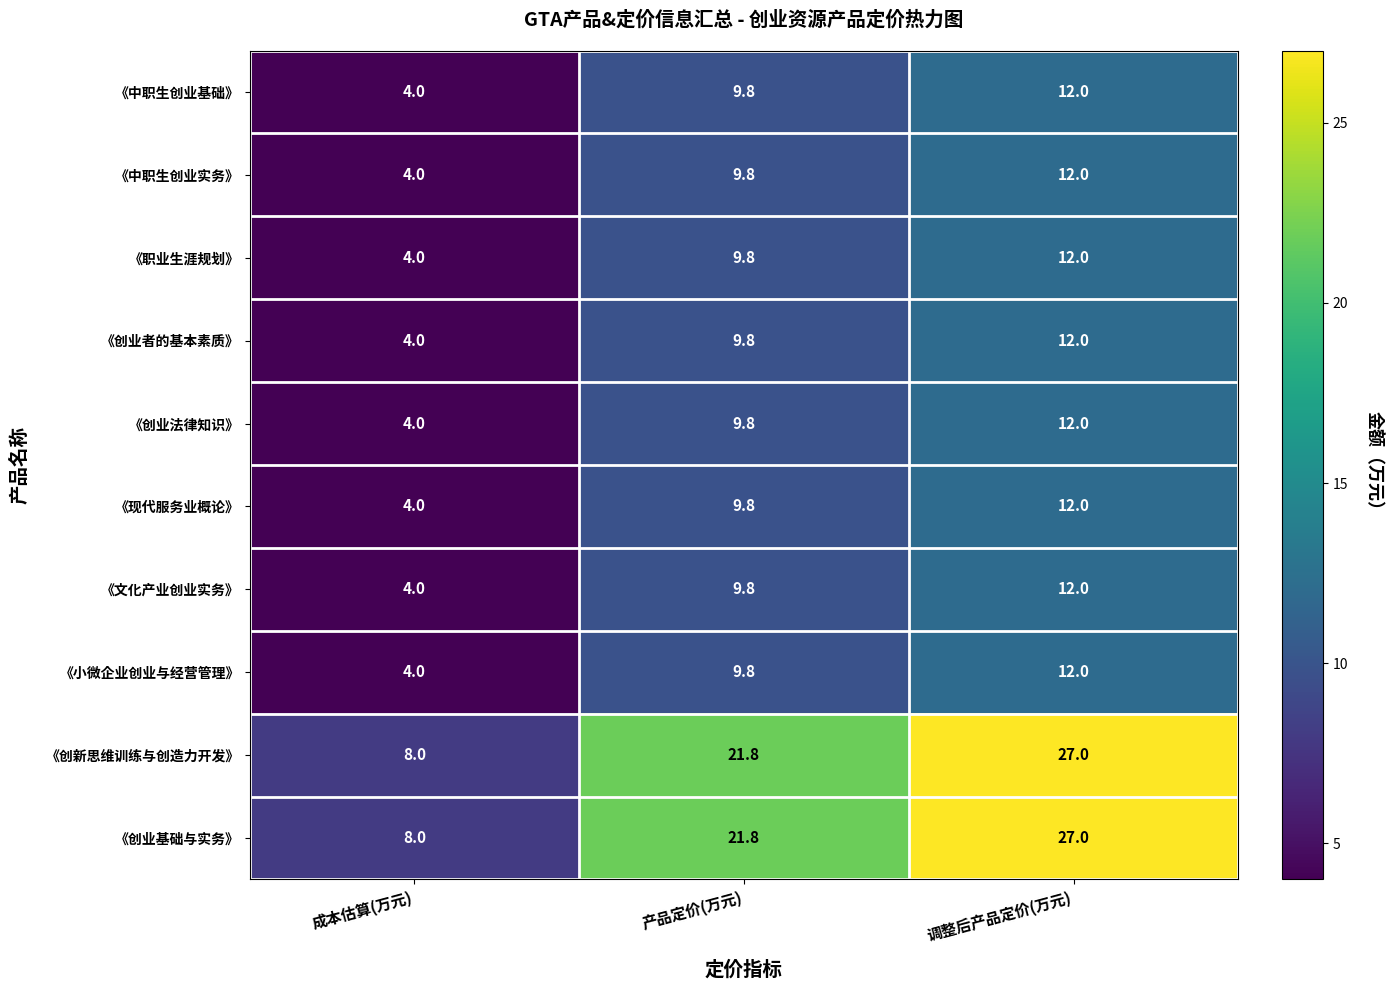

Rank the categories by 《小微企业创业与经营管理》 value from highest to lowest.

调整后产品定价(万元), 产品定价(万元), 成本估算(万元)